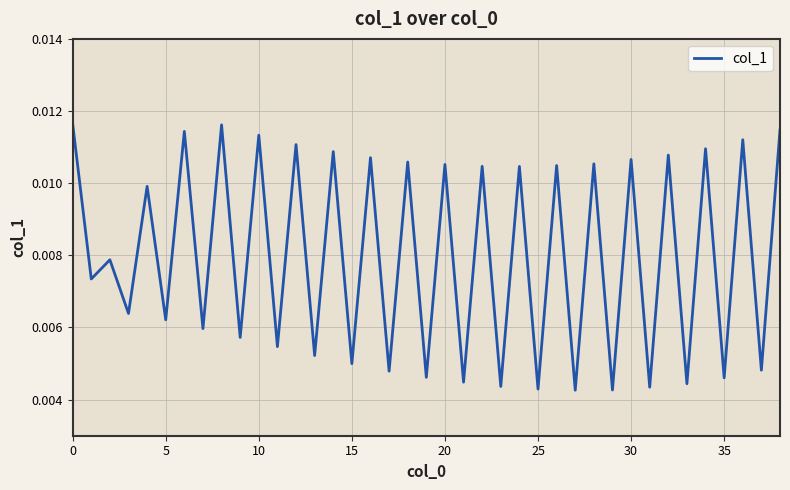

Between 15 and 25, which is larger?

15